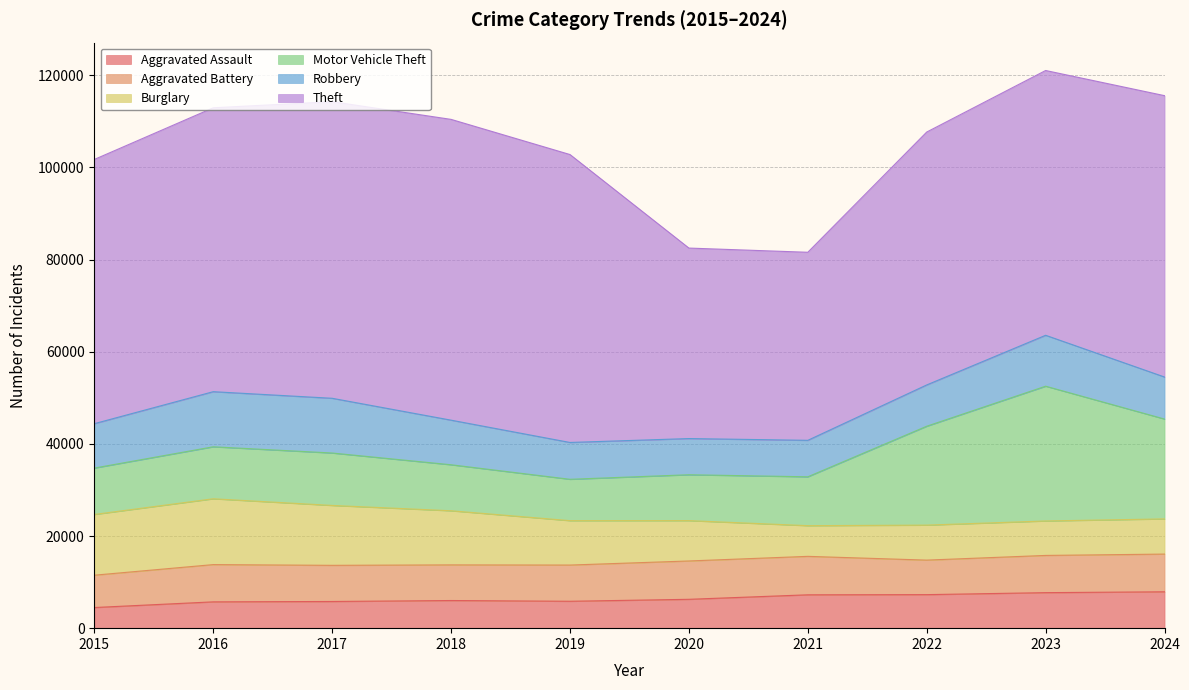

True or false: Motor Vehicle Theft and Aggravated Assault intersect in this chart.

False